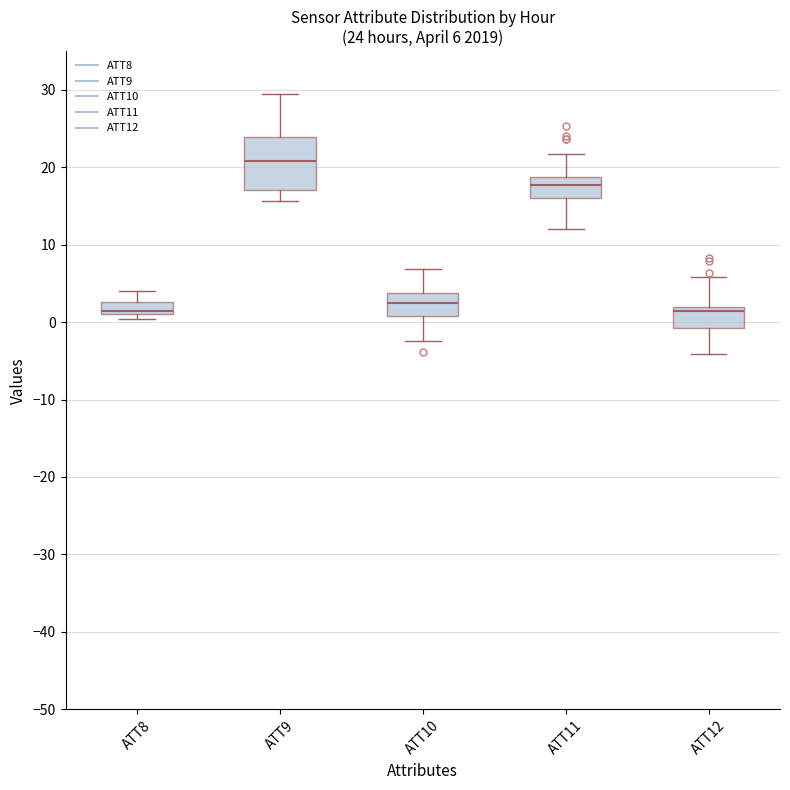

Comparing the boxes themselves (not the whiskers), which one is the tallest?

ATT9